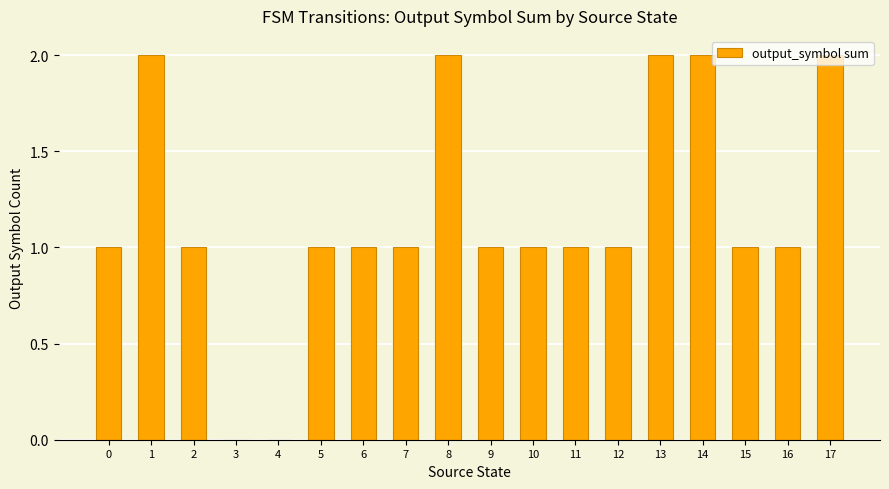

Reading left to right, what are all the values shown in this chart?

0=1	1=2	2=1	3=0	4=0	5=1	6=1	7=1	8=2	9=1	10=1	11=1	12=1	13=2	14=2	15=1	16=1	17=2